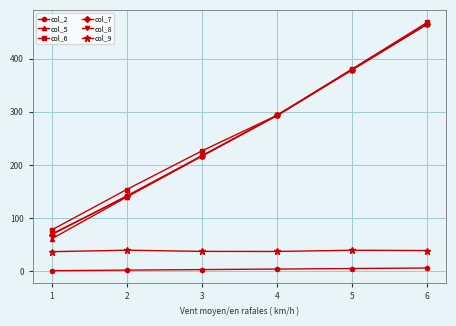

Which series ends up on top after the final intersection of col_8 and col_7?

col_7